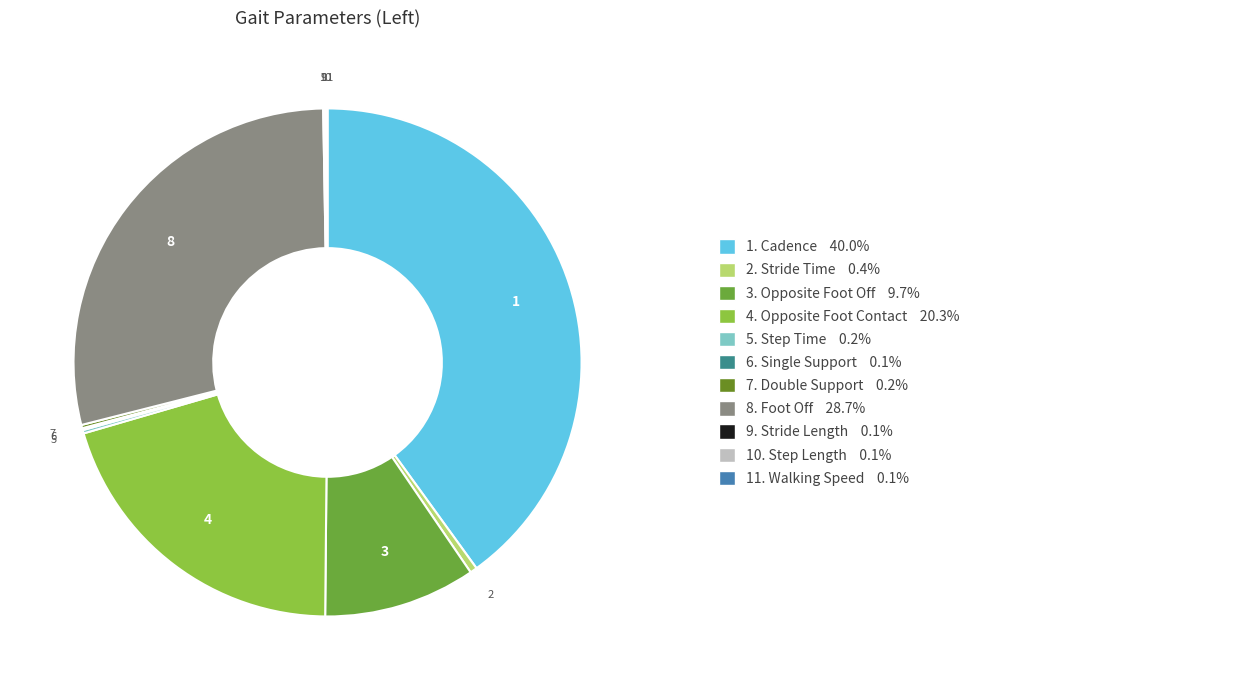

How many slices are in this pie chart?

11